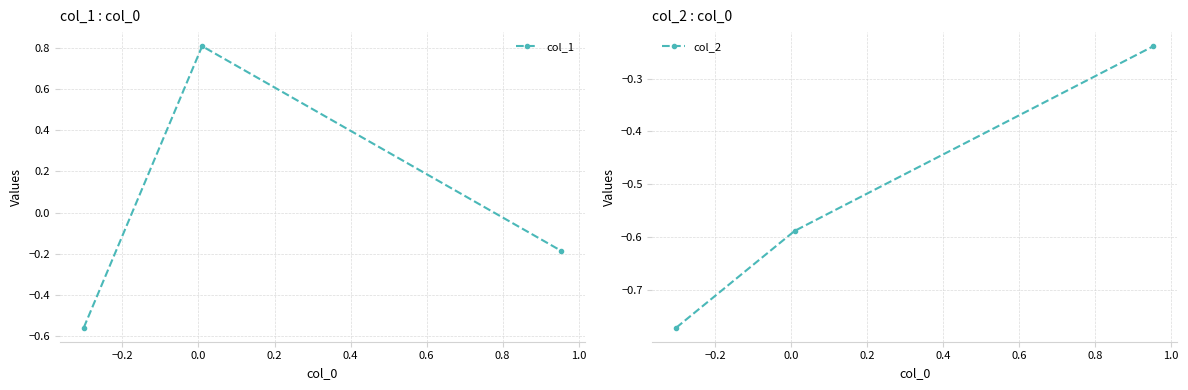

How many negative values does the col_1 series have?

2